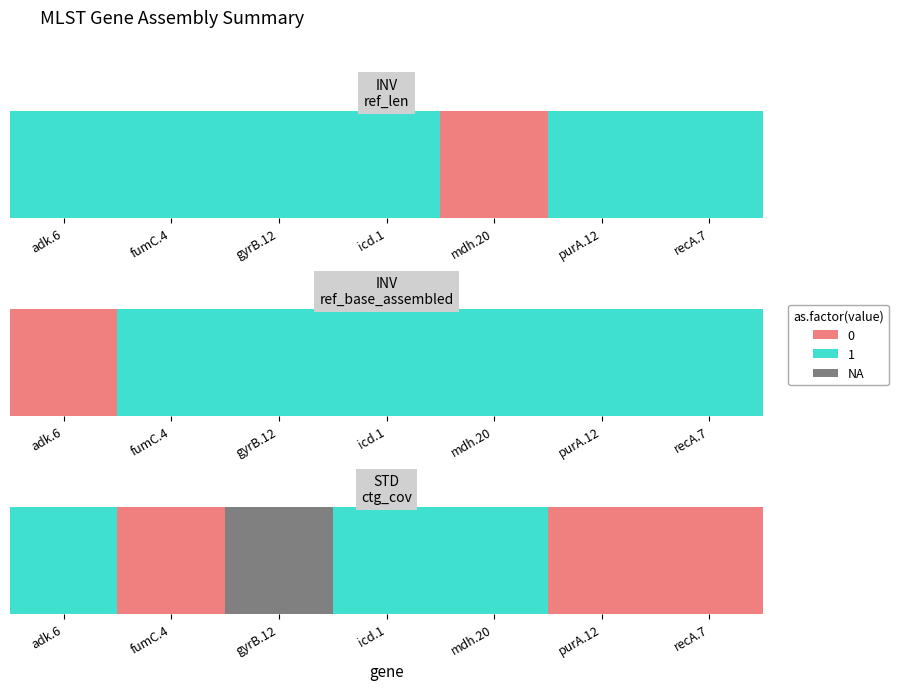

Count the values in the range 0 to 1.

6